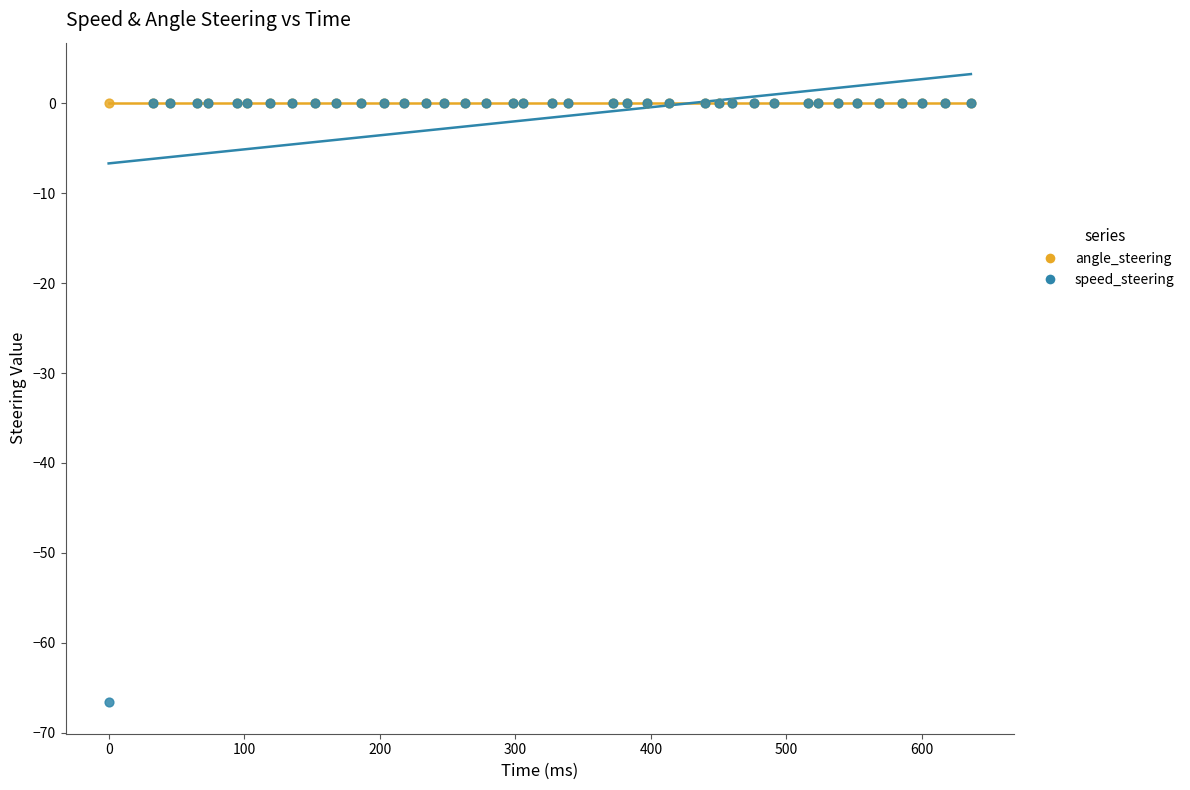

Which series contains the lowest Y value?

speed_steering